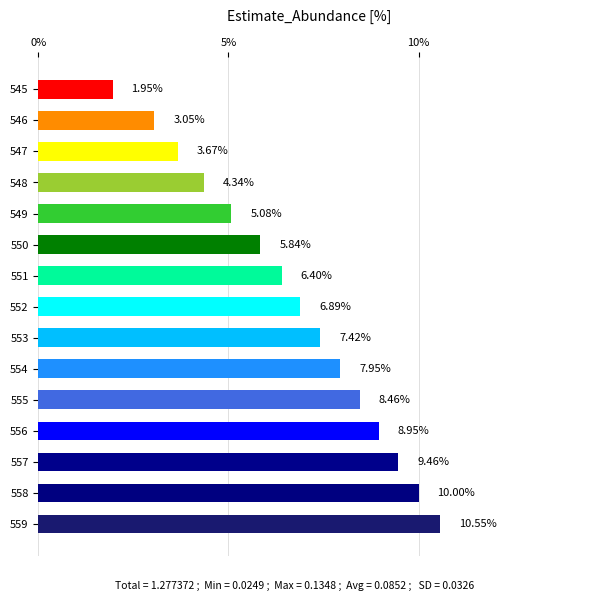

Which has a higher value, 554 or 548?

554